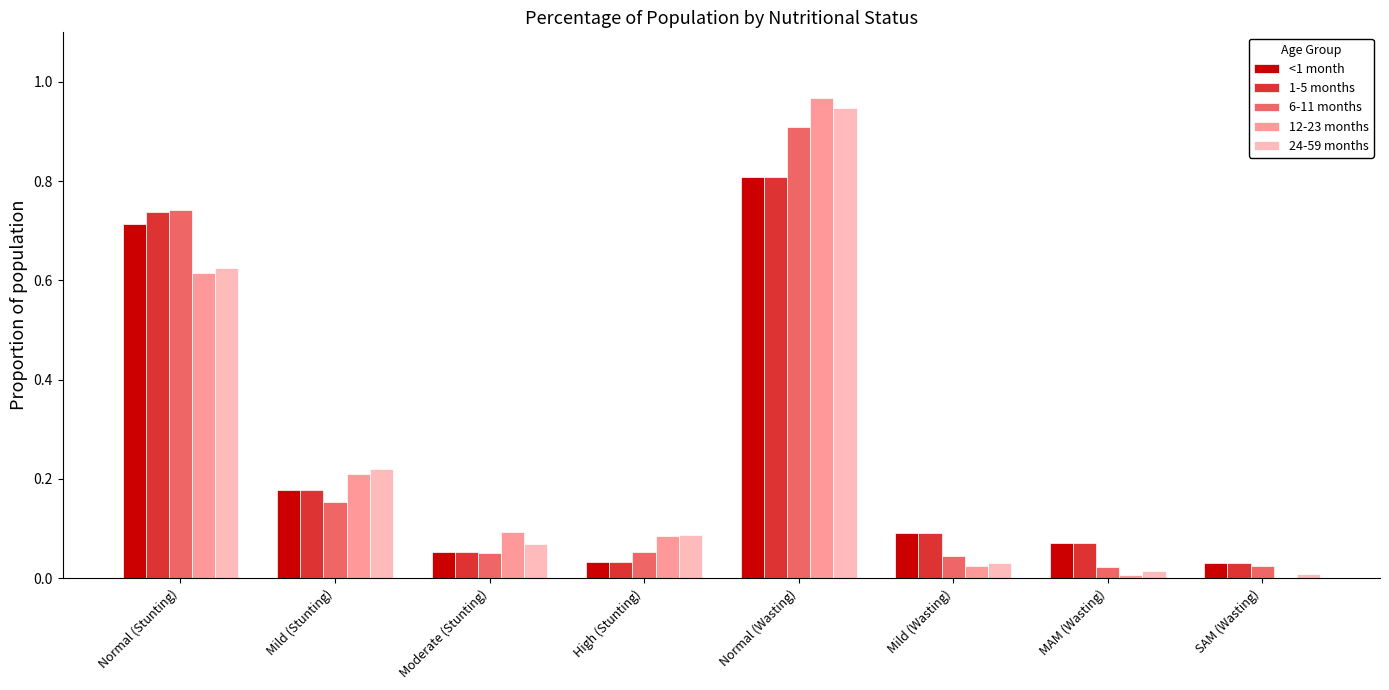

What is the total value across all series at High (Stunting)?

0.3